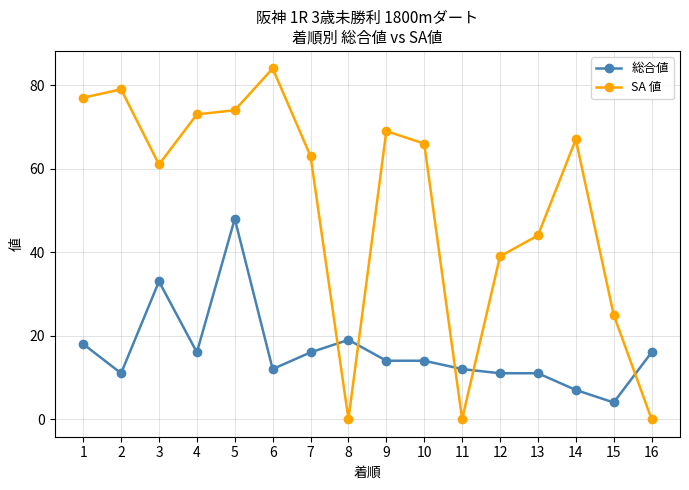

The 総合値 series shows 14 at 10. True or false?

True